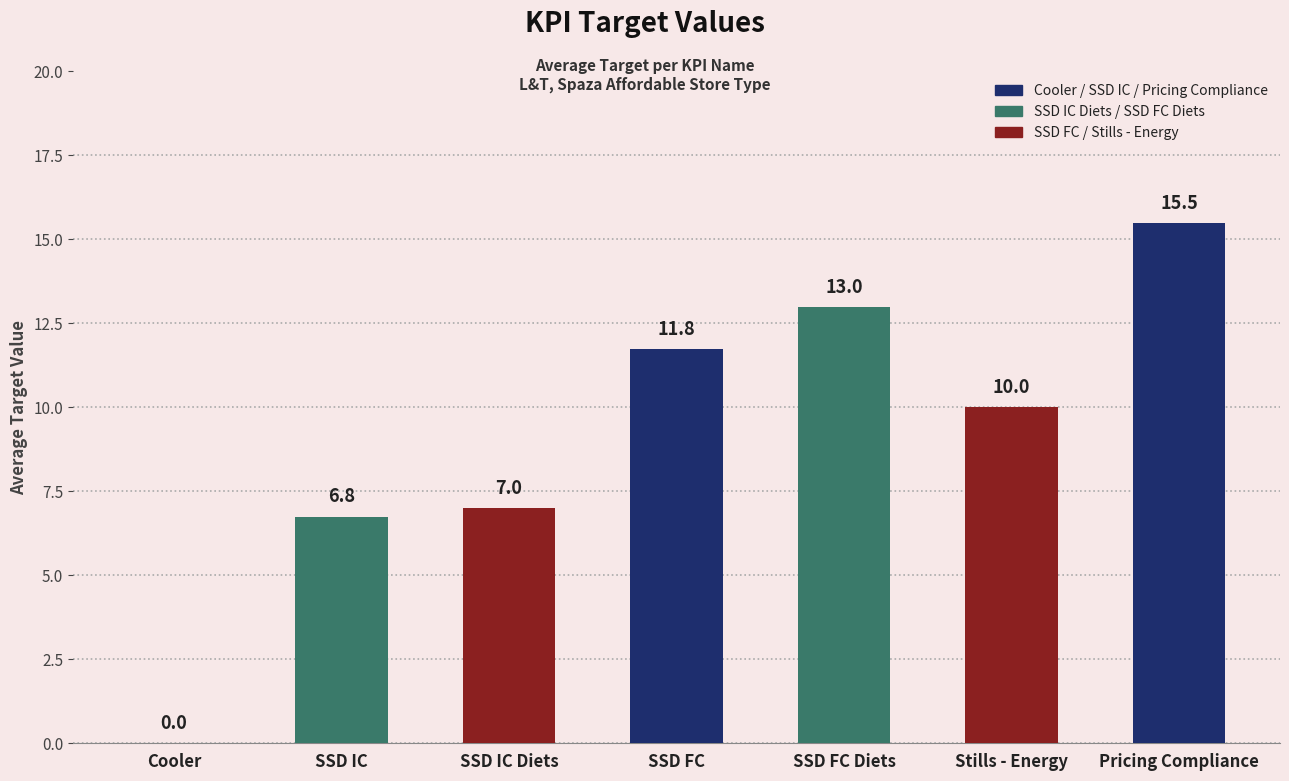

Which category has the highest value across all series?

Pricing Compliance